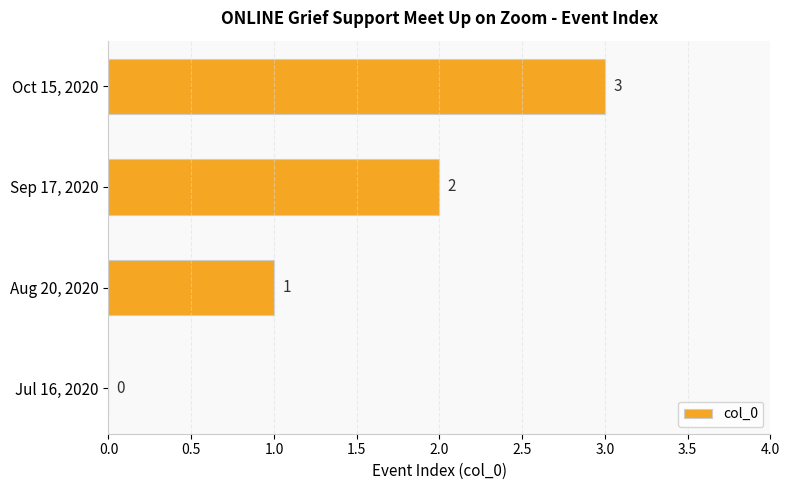

What is the average value?

2